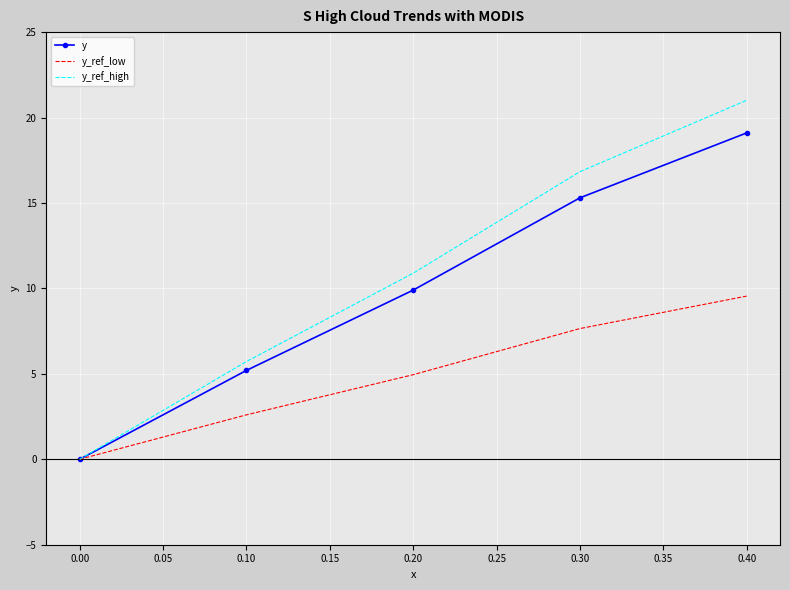

Rank the categories by y_ref_high value from lowest to highest.

0.00, 0.10, 0.20, 0.30, 0.40